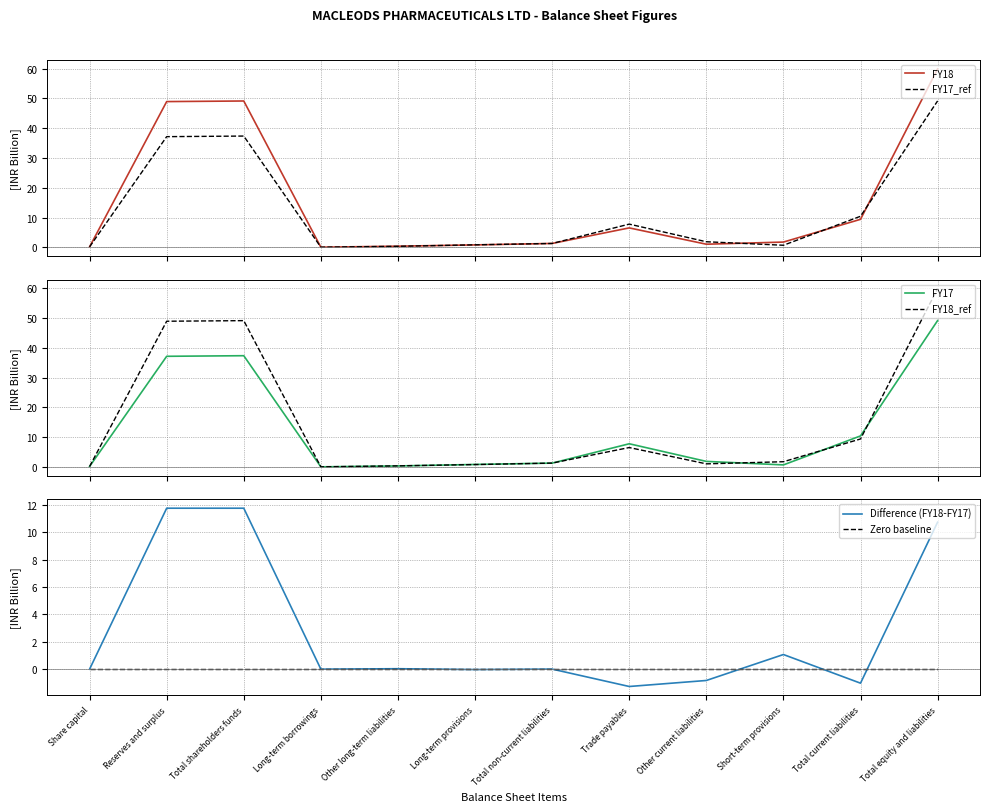

Which series has the widest spread of values?

FY18